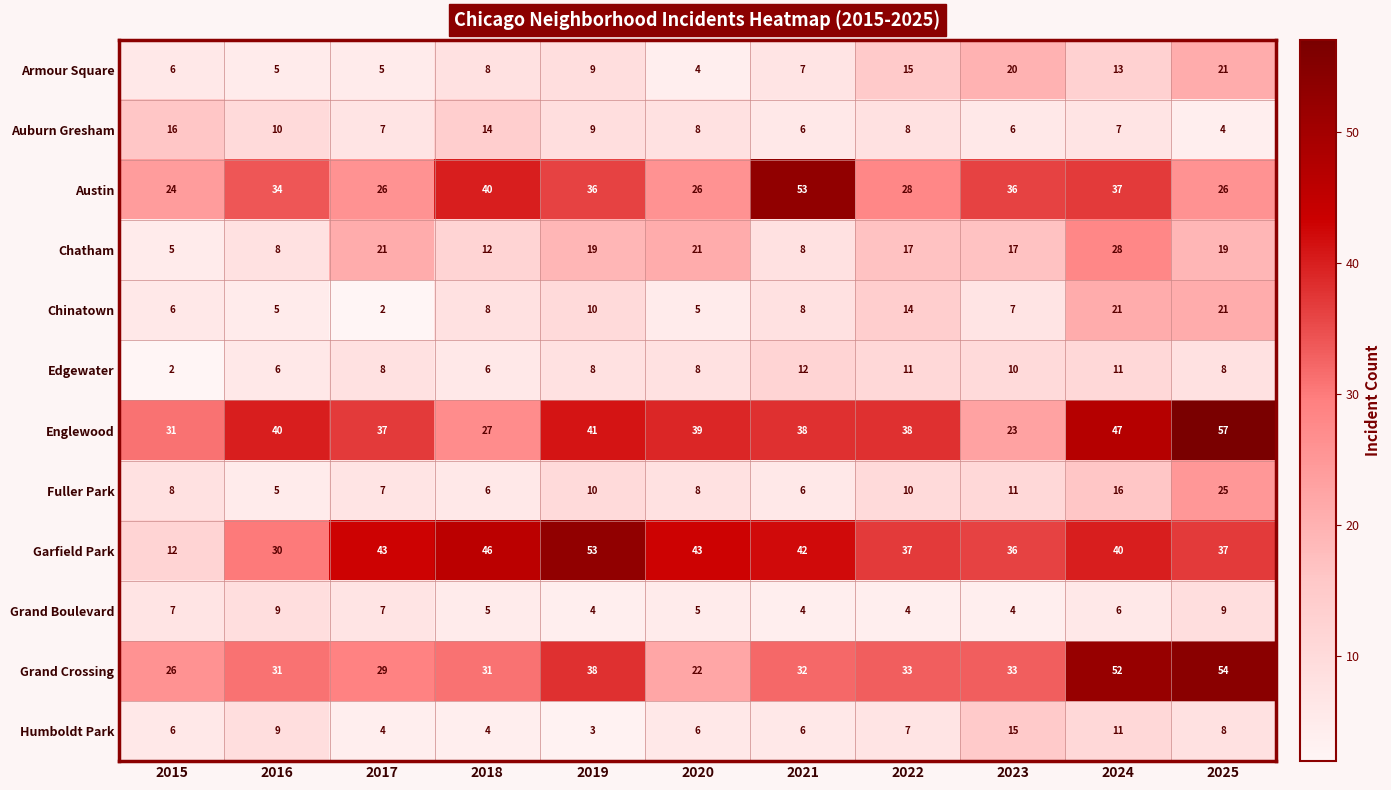

At which label is Humboldt Park closest to 9?

2016